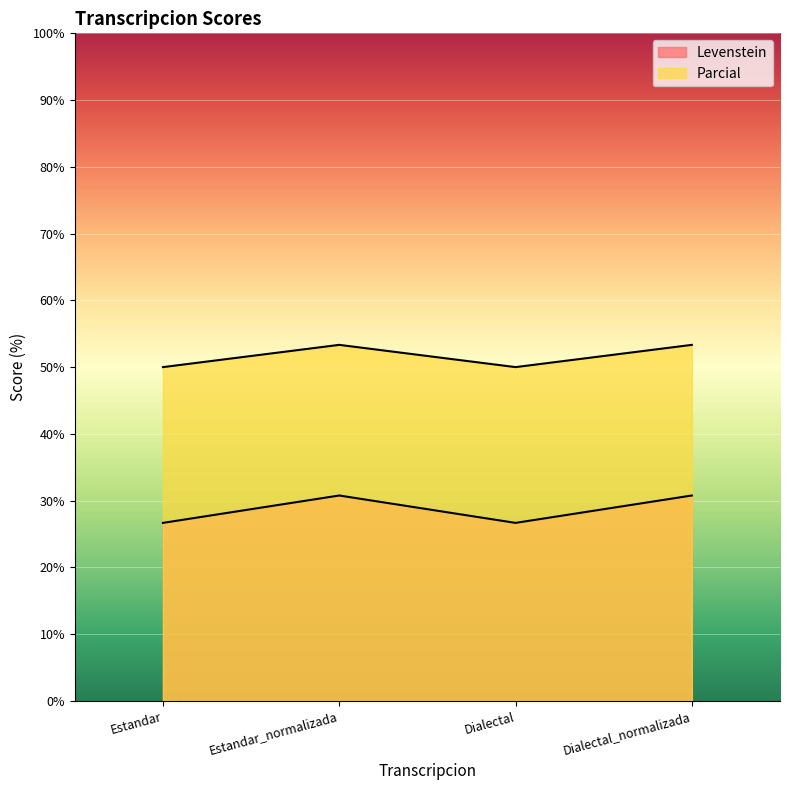

At which category is the sum across all series the highest?

Estandar_normalizada